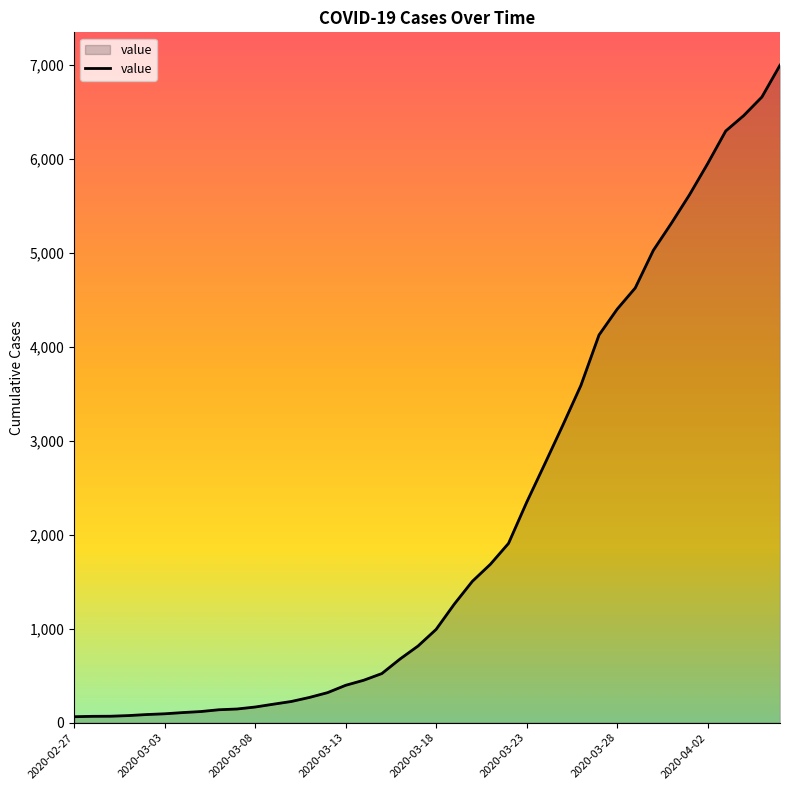

What is the difference between the maximum and minimum values?

6931